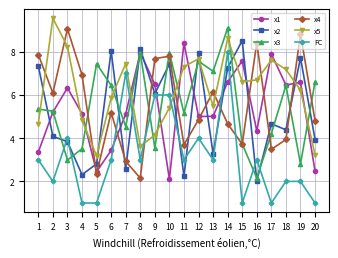

True or false: x1 has more than 1 interior local peaks.

True